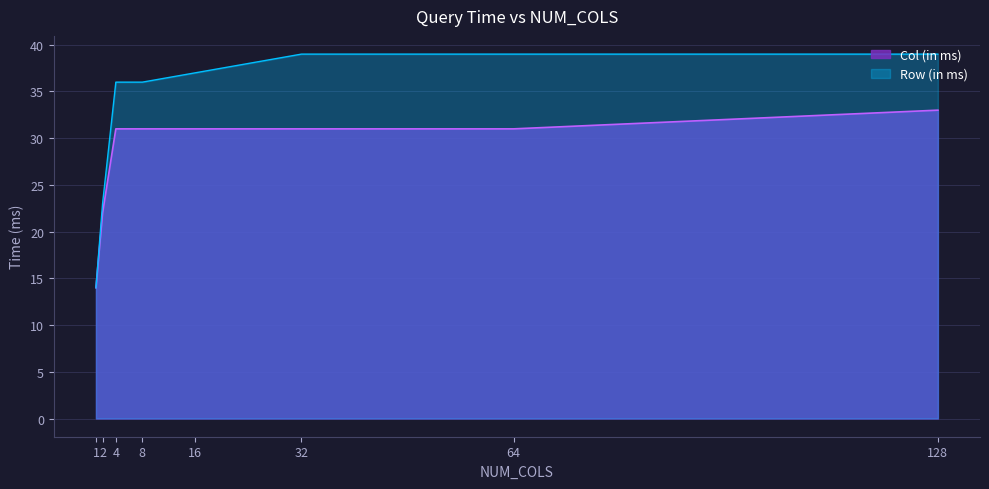

What is the total value across all series at 32?

70